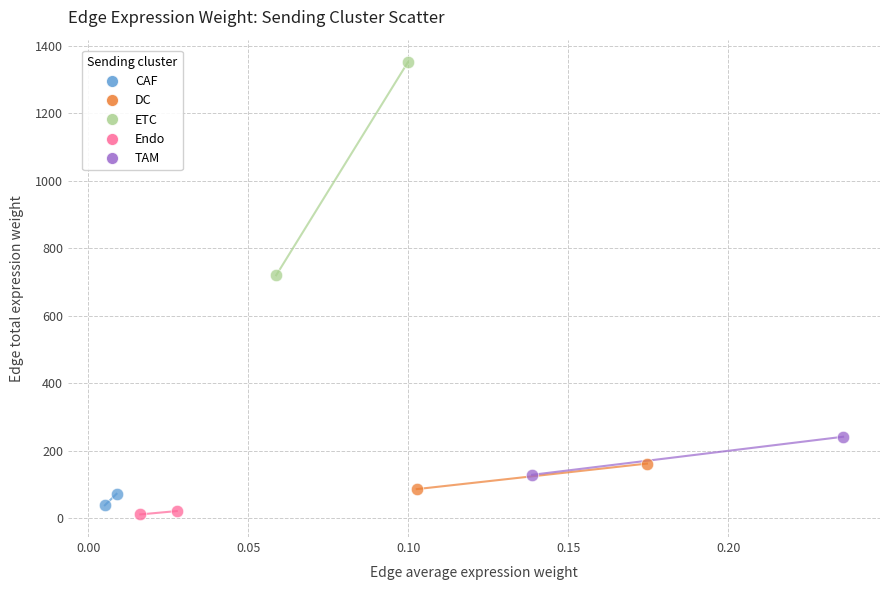

What are all the series names shown in the legend?

CAF, DC, ETC, Endo, TAM